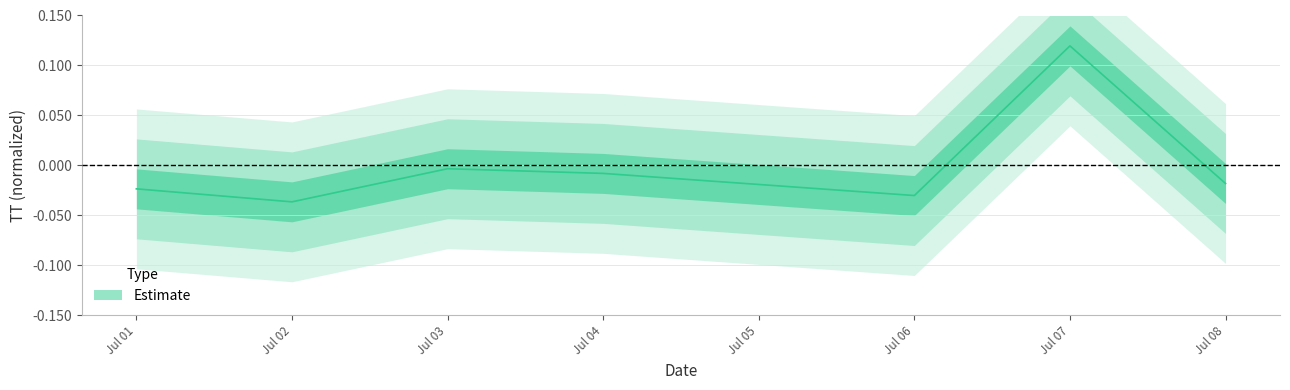

At which category does the data reach its first local peak?

Jul 03